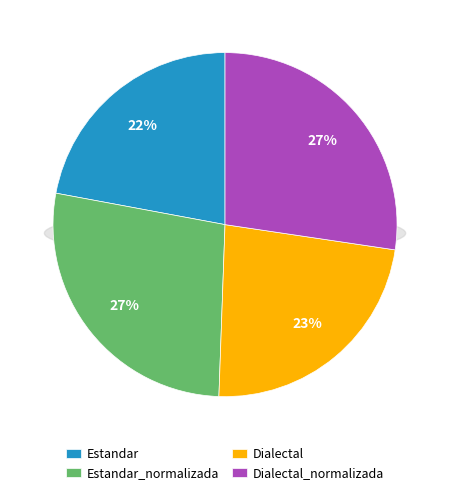

What is the ratio of the value at Dialectal_normalizada to the value at Estandar_normalizada?

1.0